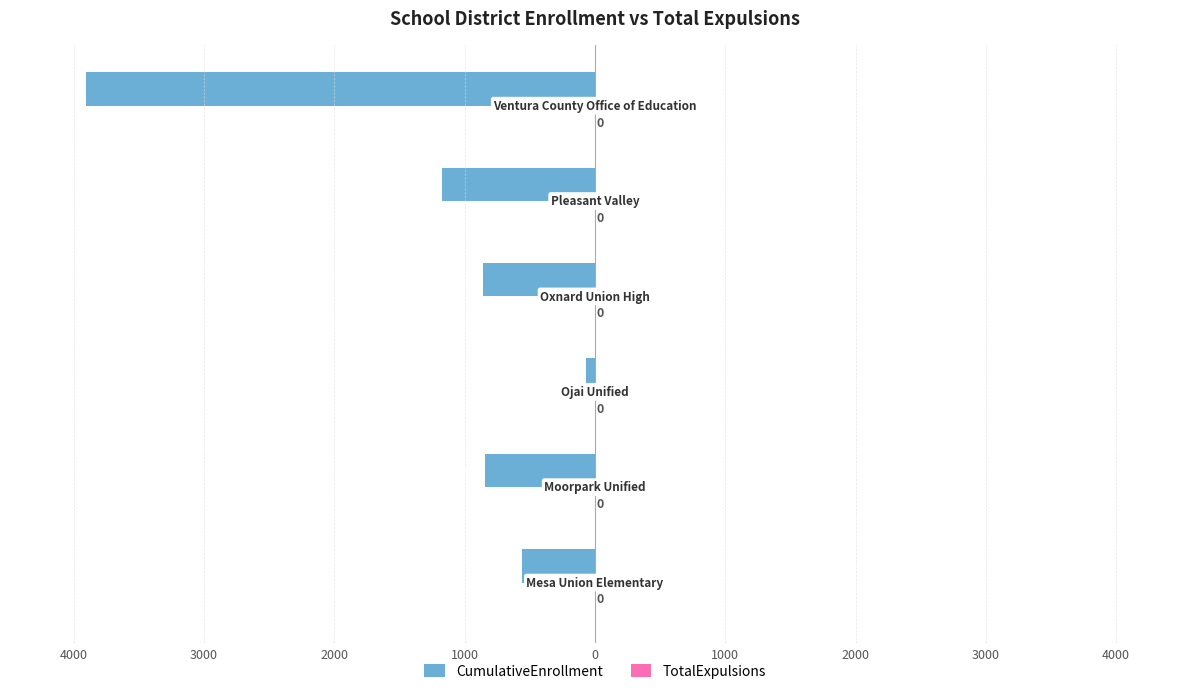

Does the chart contain any negative values?

Yes